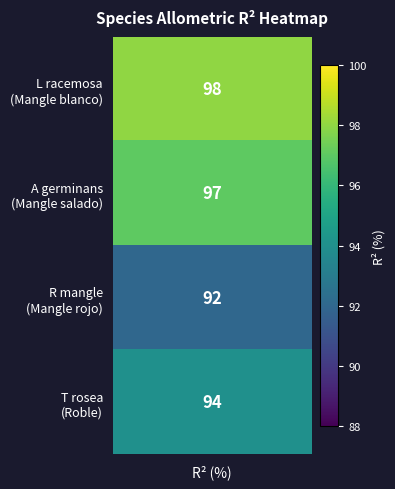

How many data points in T rosea are above 0?

1